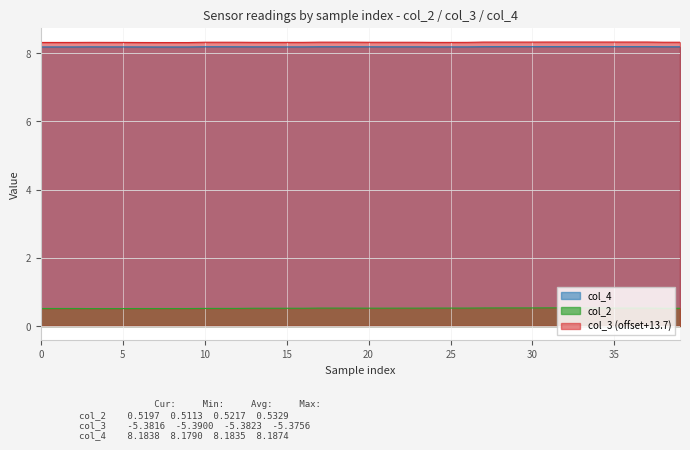

Rank the series by their maximum value, from highest to lowest.

col_3 (offset+13.7), col_4, col_2